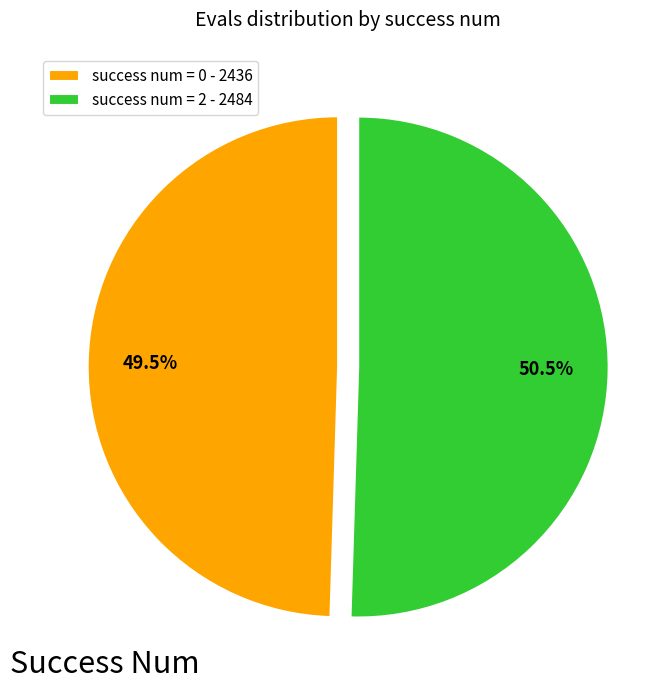

Is success num = 0 - 2436 the majority of the pie?

No